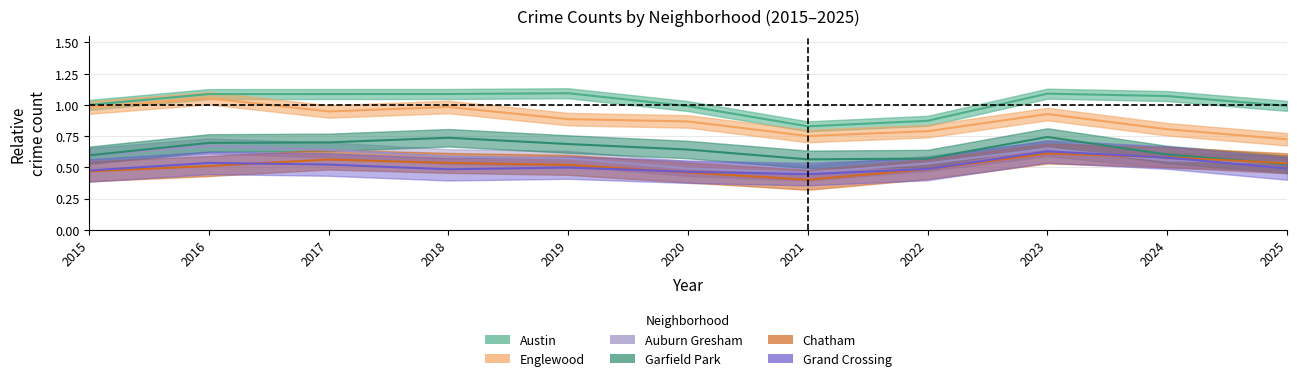

What is the maximum value for Englewood?

1.1